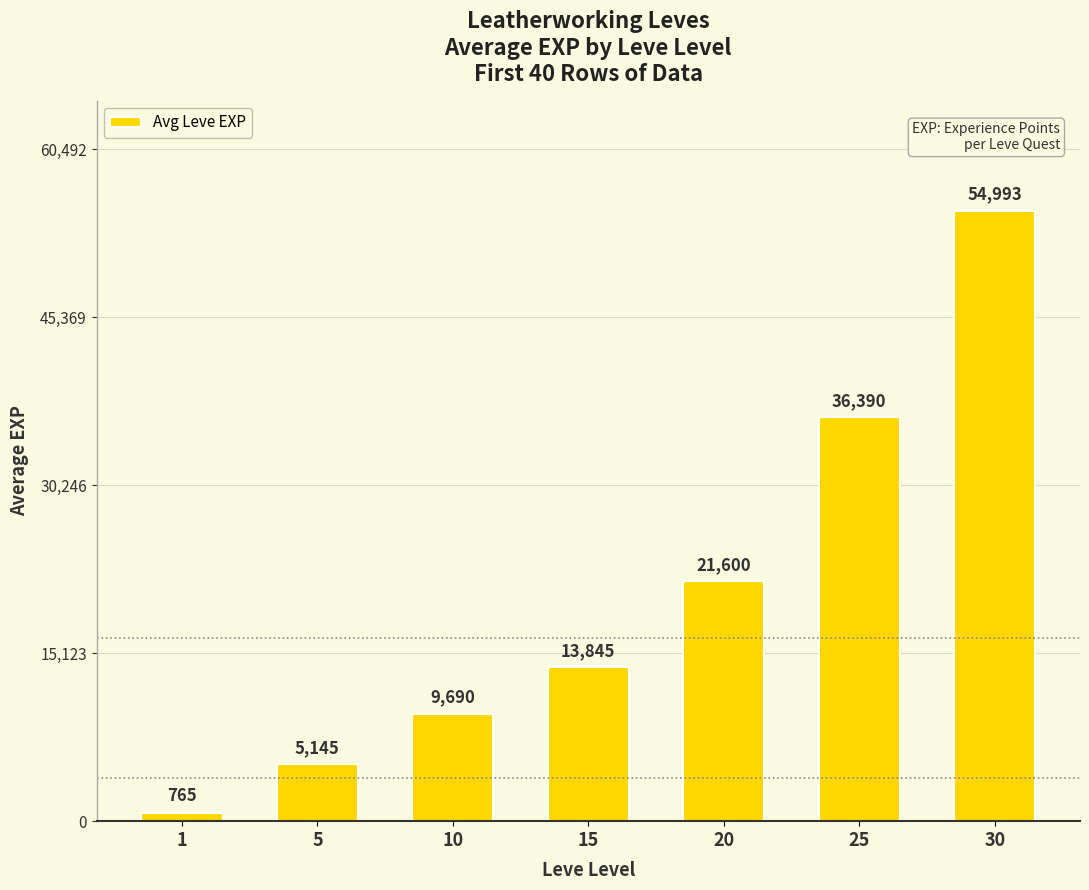

Reading right to left, list all the values displayed in this chart.

54993	36390	21600	13845	9690	5145	765